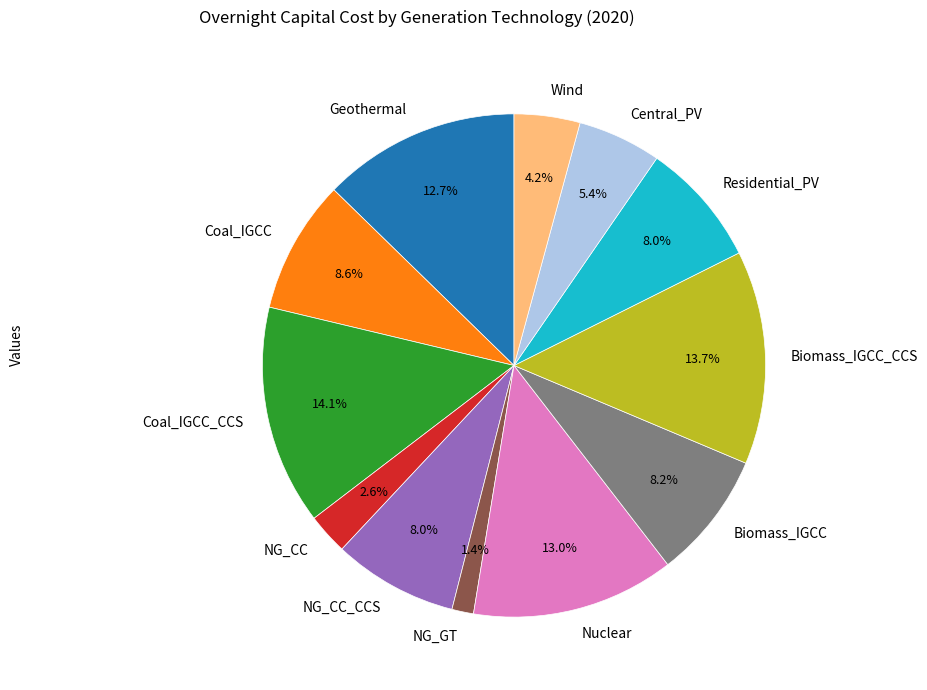

What percentage is the Coal_IGCC_CCS slice, to the nearest percent?

14%